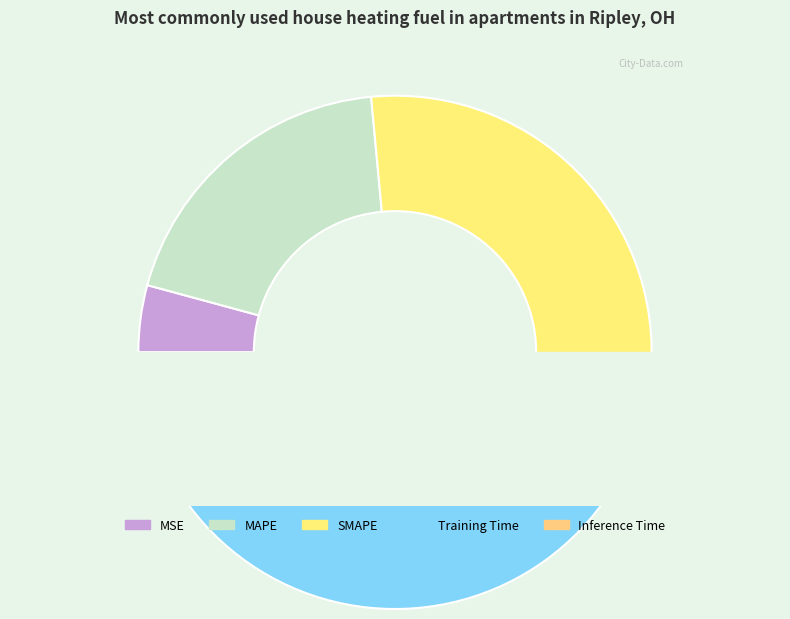

Is it true that MSE is 4% of the pie?

True